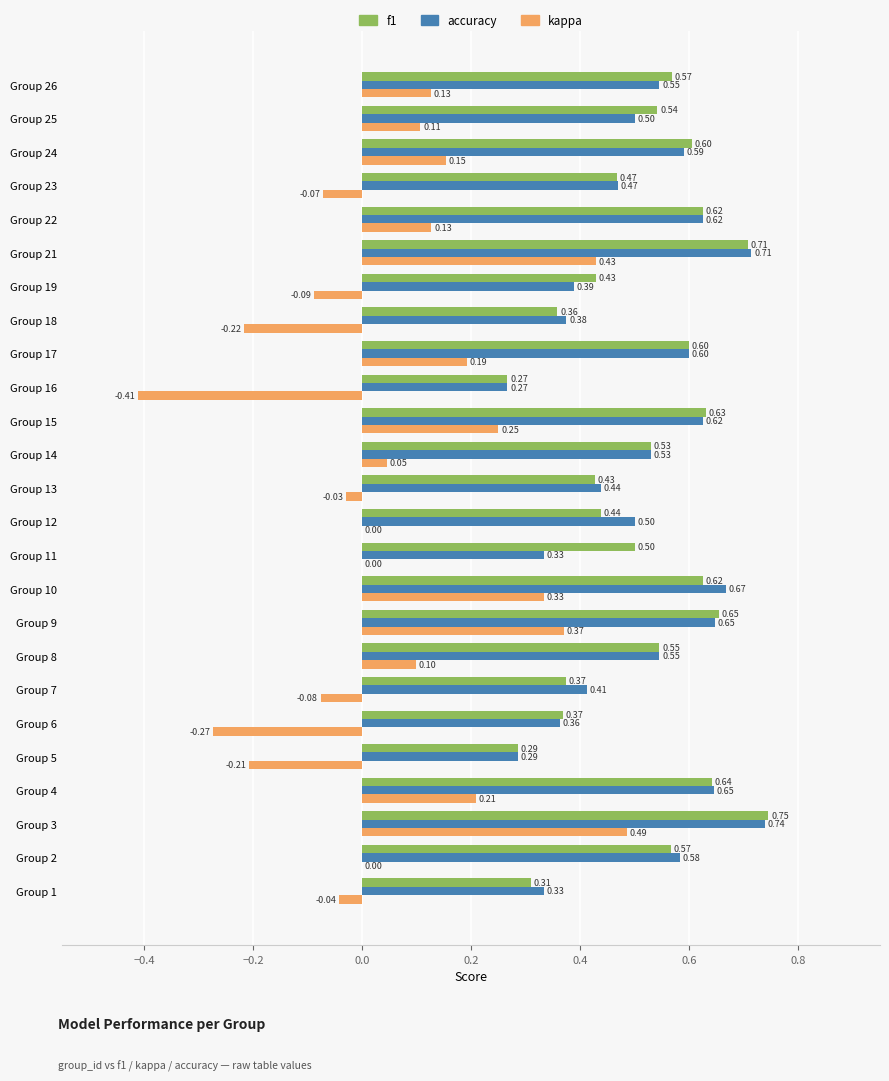

Is the value of kappa at Group 13 greater than the value of accuracy at Group 6?

No